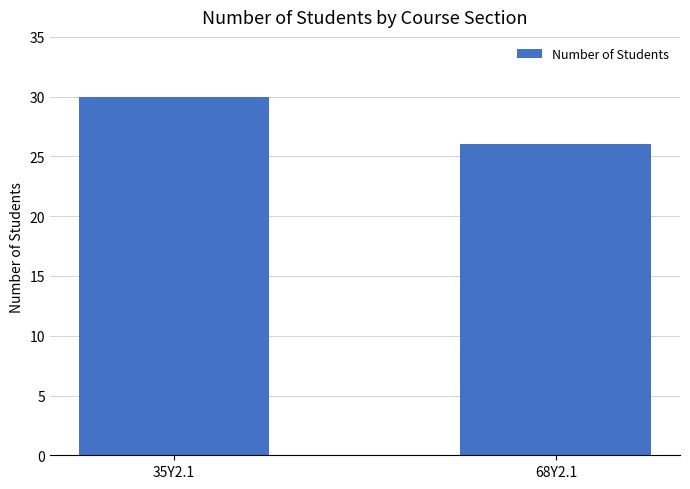

List the labels in order of value, largest first.

35Y2.1, 68Y2.1